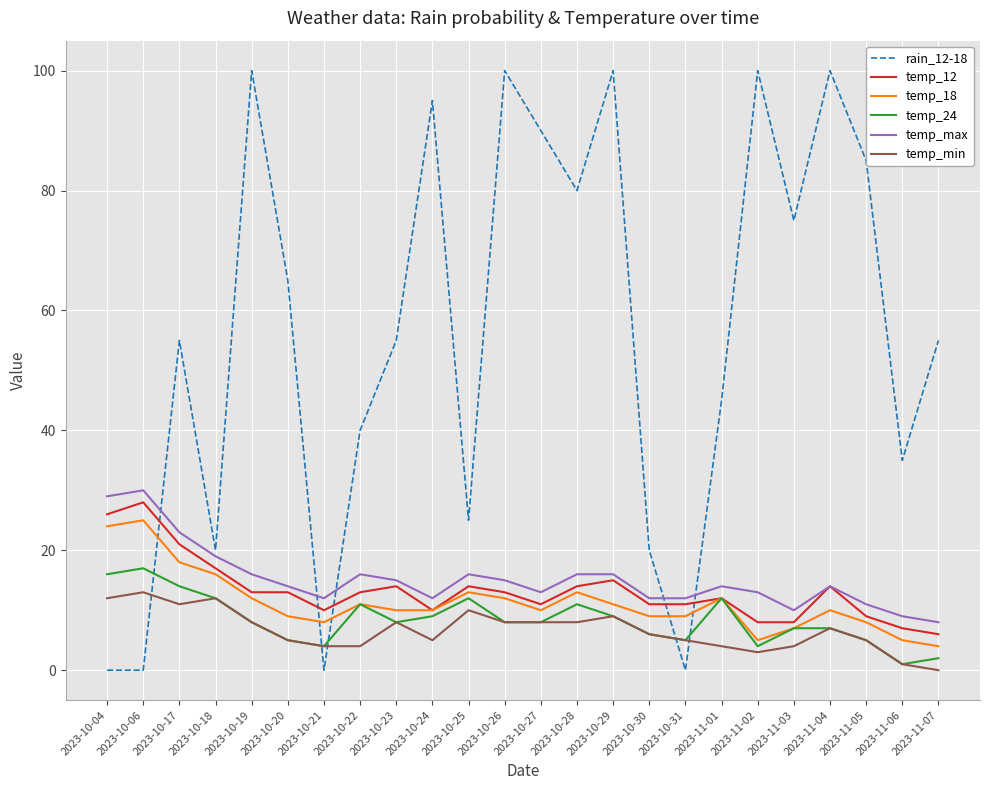

What is the difference between the maximum and minimum values in the temp_24 series?

16